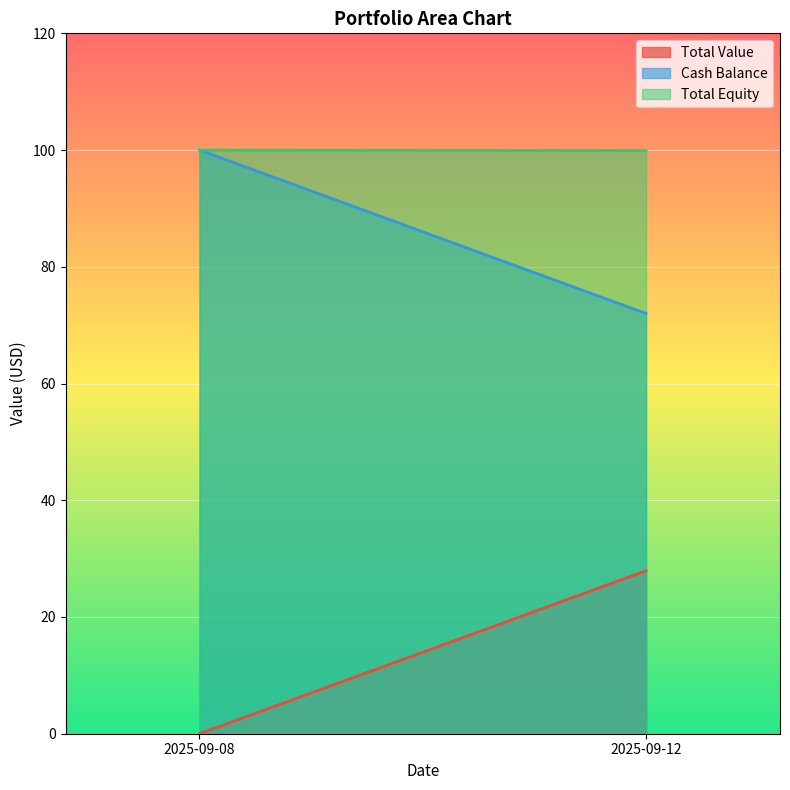

What is the sum of all Total Equity values?

199.9